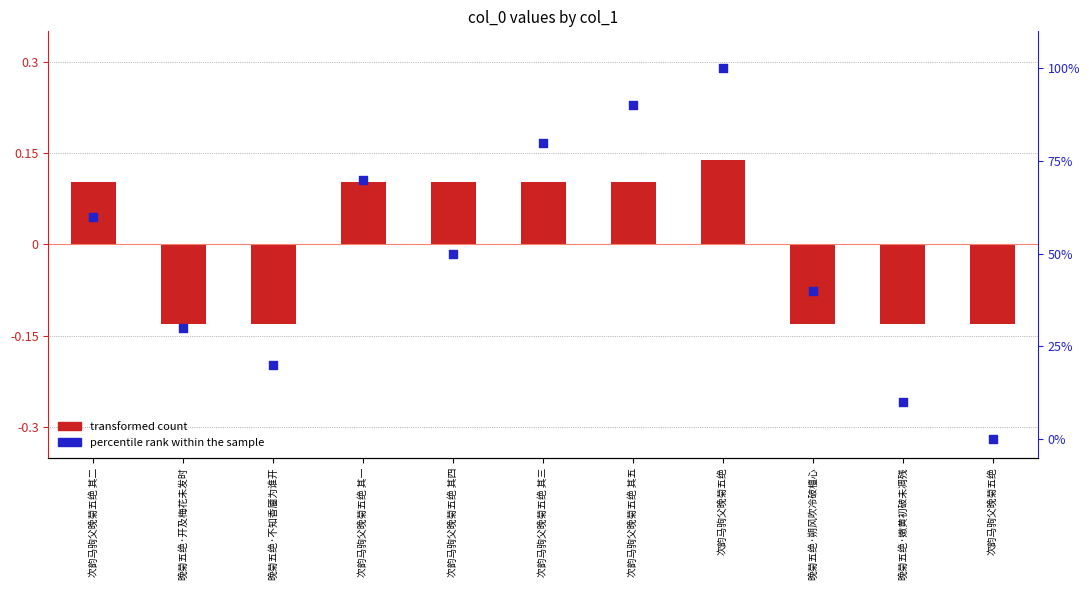

What is the total value across all series at 晚菊五绝·朔风吹冷破檀心?

39.9